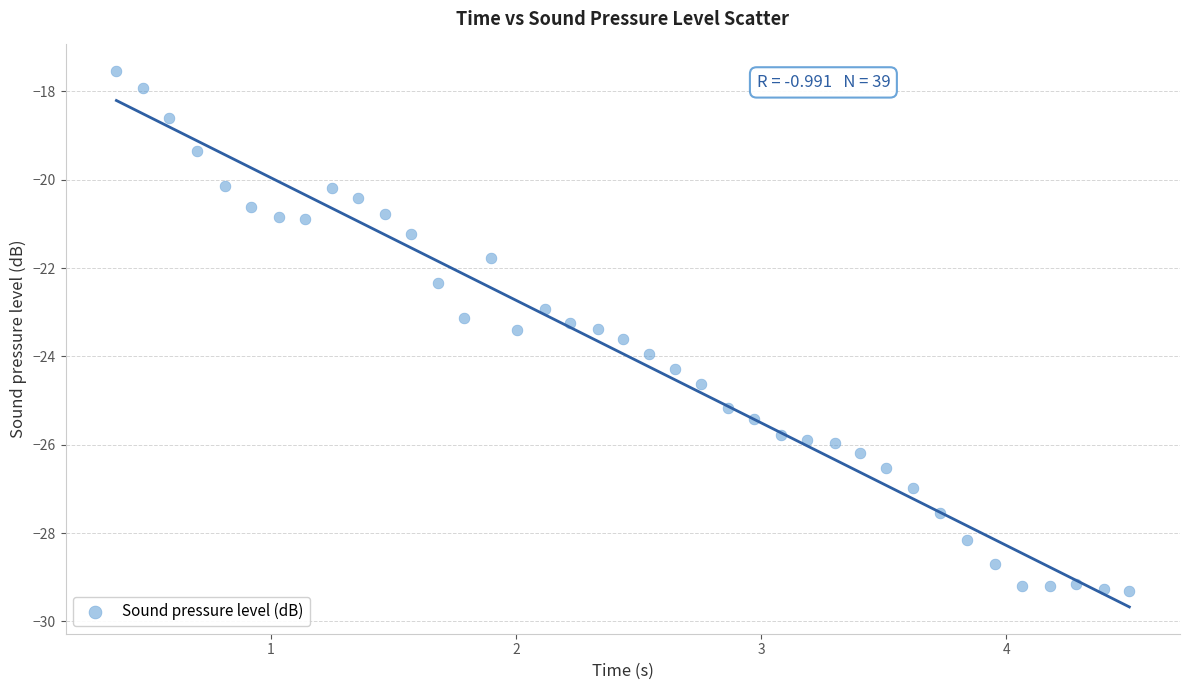

What is the range of X values (max minus min)?

4.1